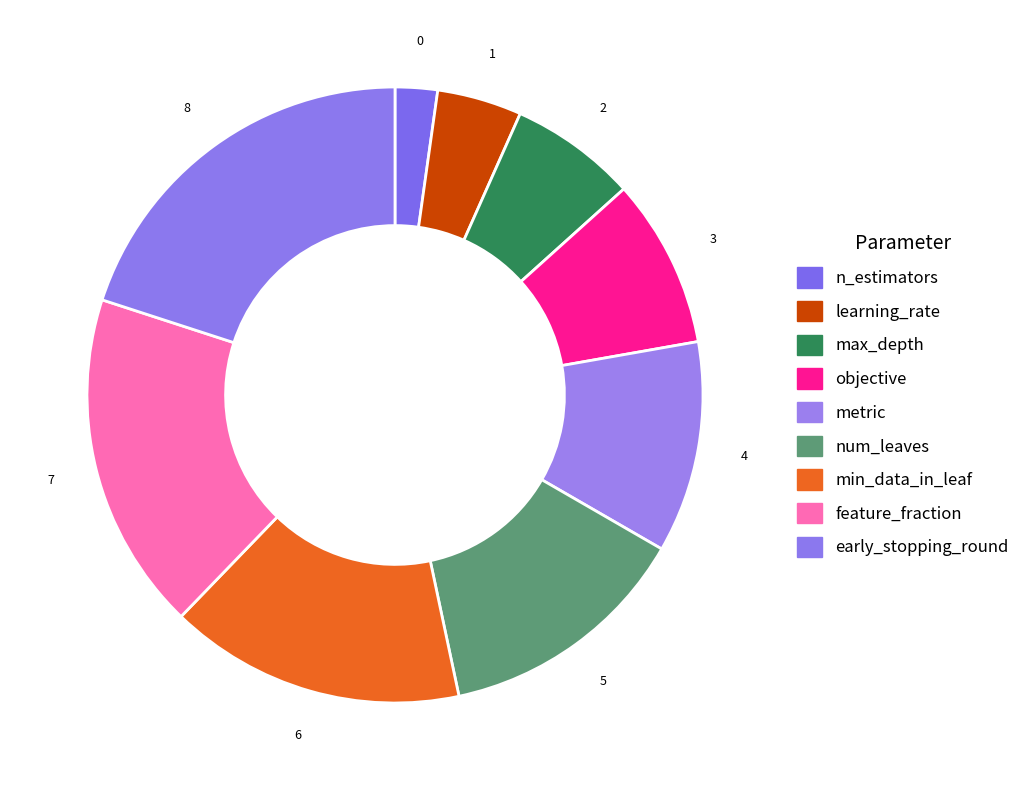

Does any single category account for the majority?

No